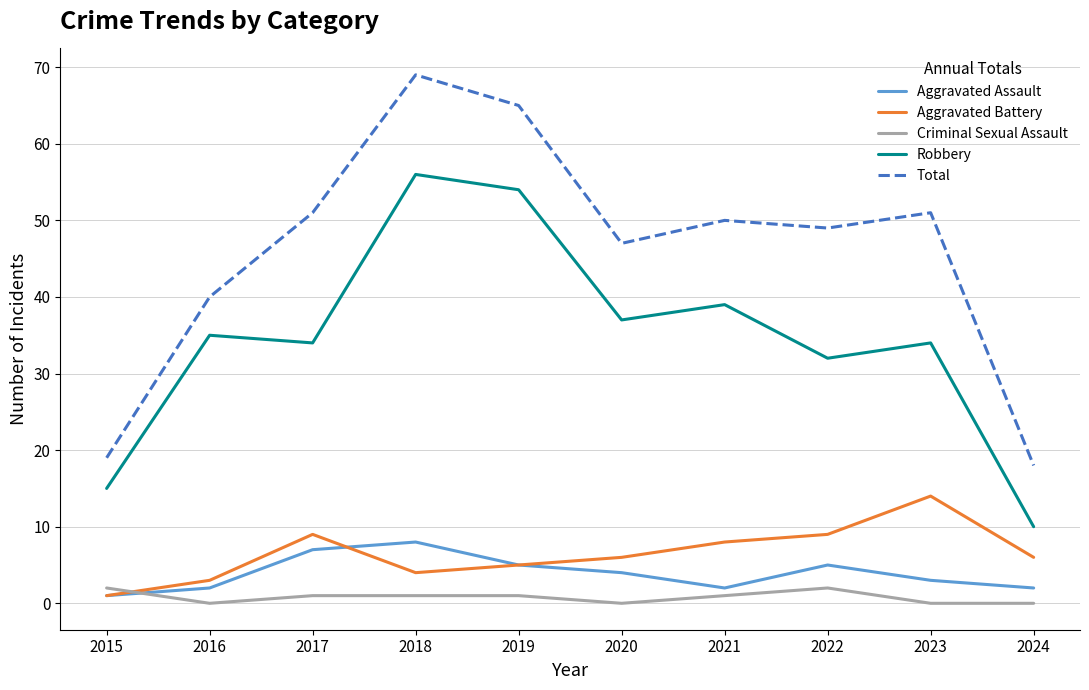

List the series in order of their peak value, lowest first.

Criminal Sexual Assault, Aggravated Assault, Aggravated Battery, Robbery, Total